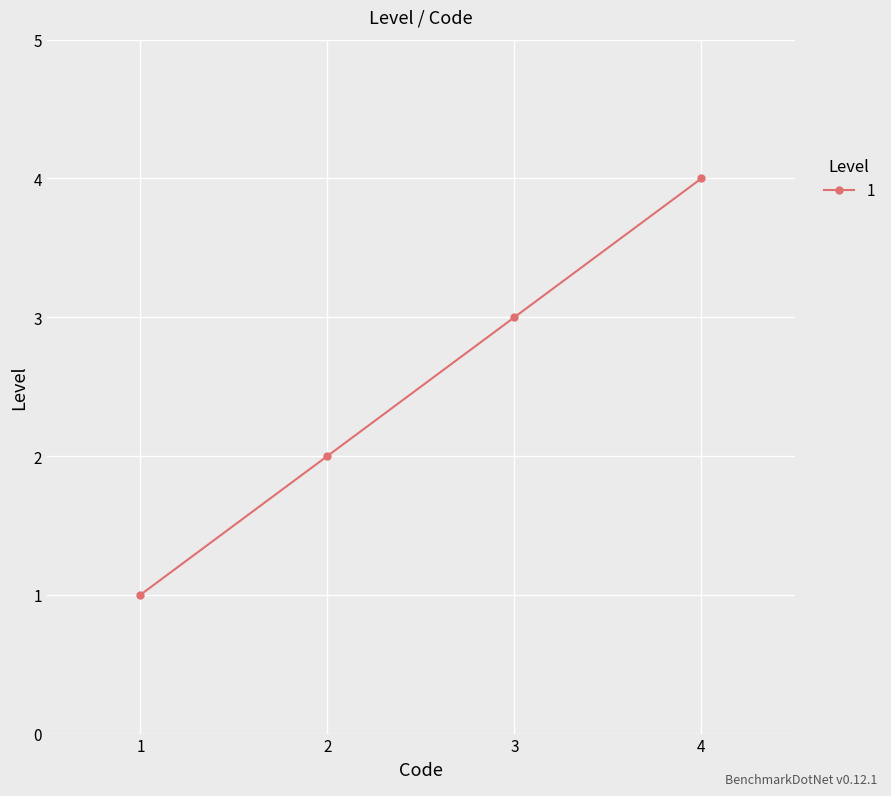

What is the difference between the maximum and minimum values?

3